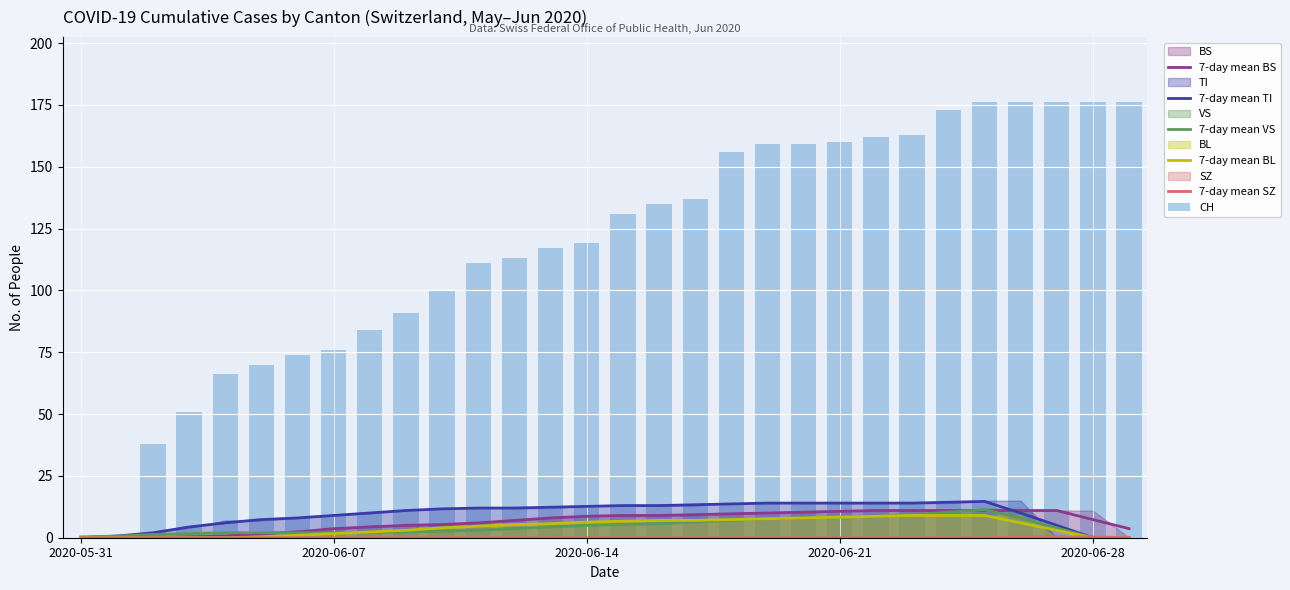

Does the chart contain any negative values?

No